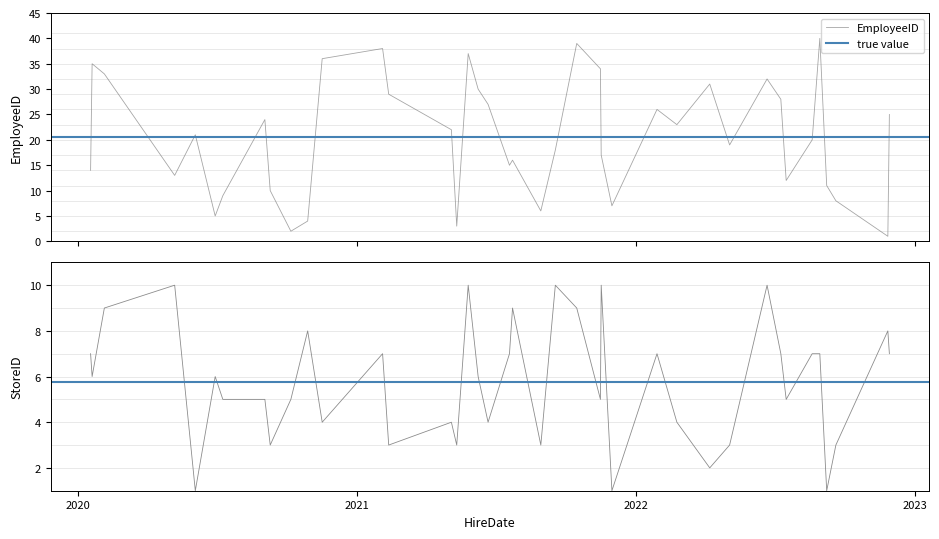

What is the label of the 2nd point from the left?

StoreID